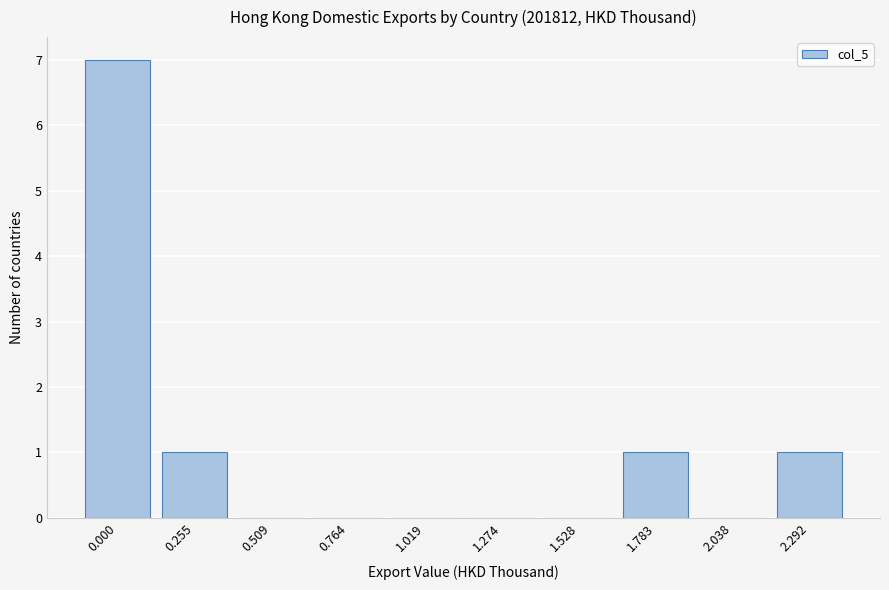

Reading left to right, list all the values displayed in this chart.

0.000=7	0.255=1	0.509=0	0.764=0	1.019=0	1.274=0	1.528=0	1.783=1	2.038=0	2.292=1